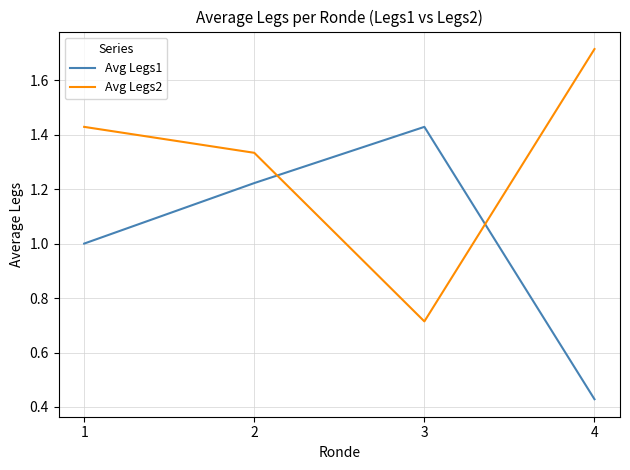

How many series are shown in this chart?

2